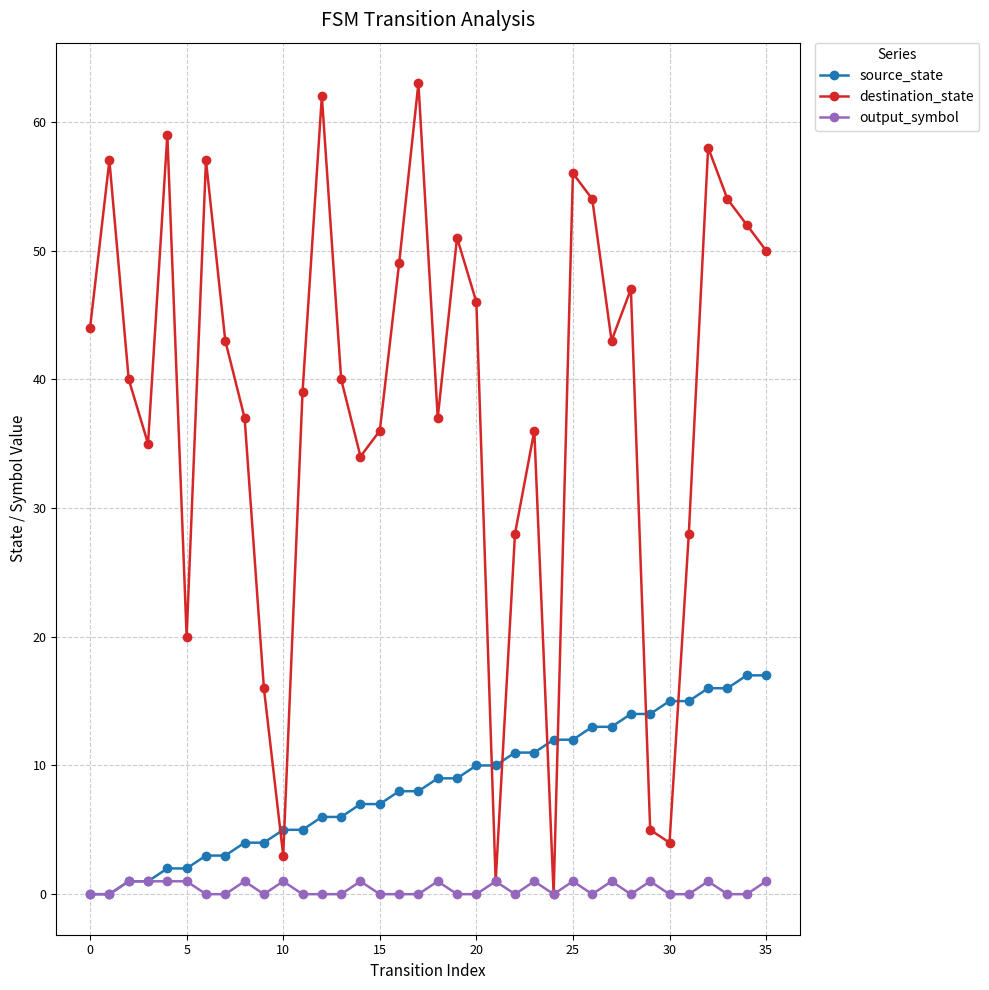

Rank the series by their average value, from highest to lowest.

destination_state, source_state, output_symbol